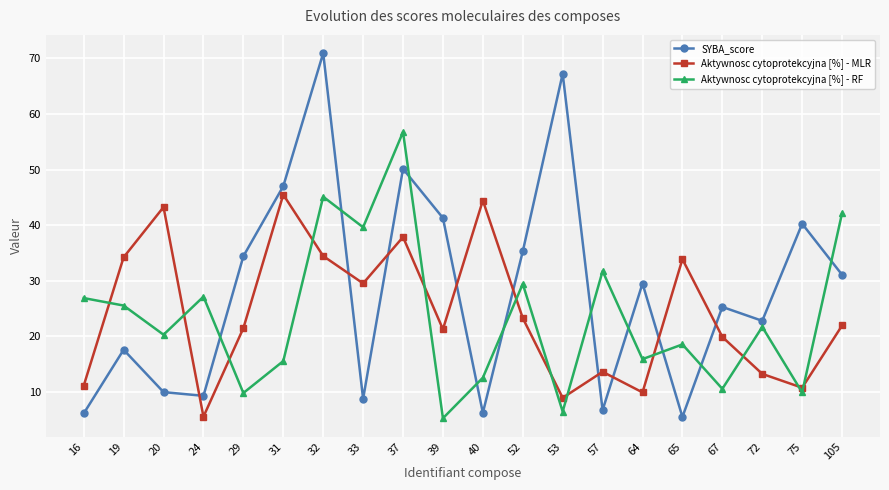

Rank the series by their maximum value, from highest to lowest.

SYBA_score, Aktywnosc cytoprotekcyjna [%] - RF, Aktywnosc cytoprotekcyjna [%] - MLR